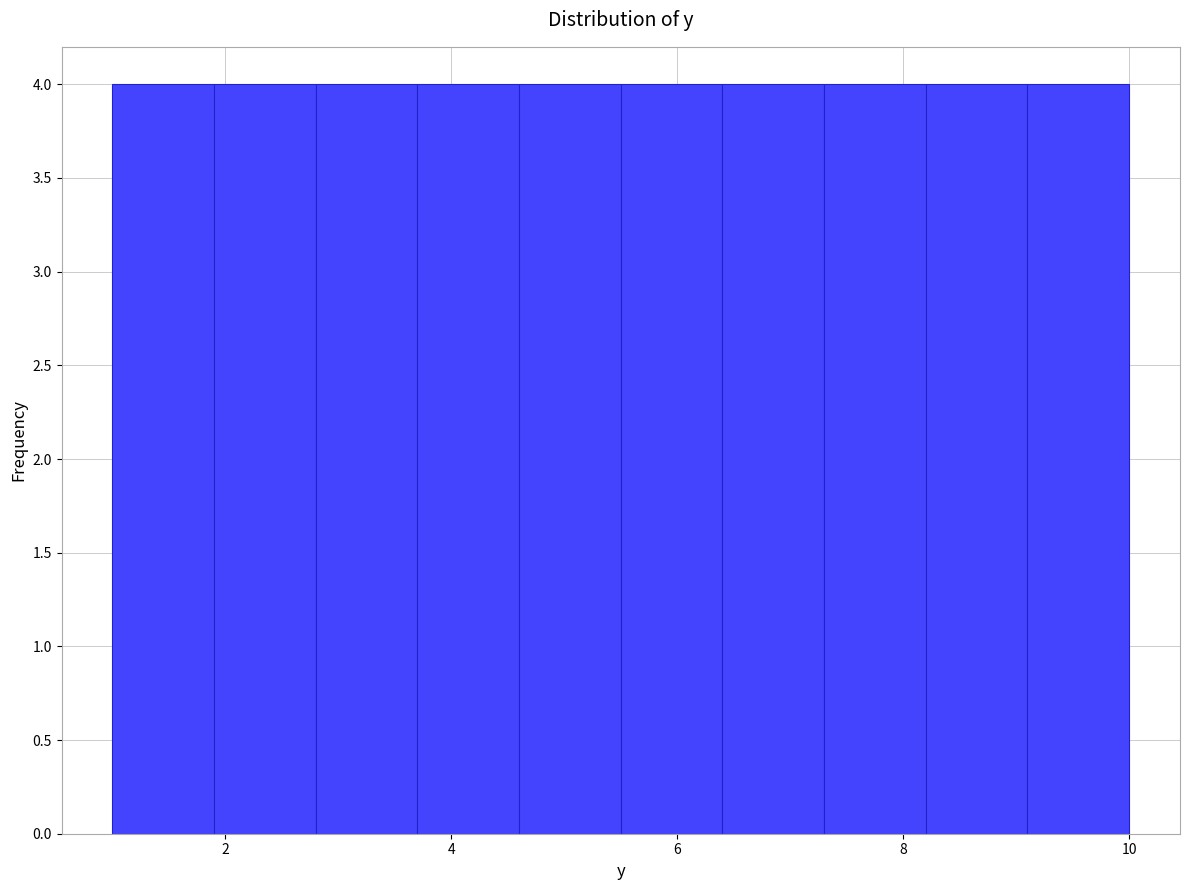

Reading left to right, list every bar in this chart as the range it spans on the x-axis followed by its height. Neither the bar edges nor the heights are printed on the chart, so give them approximately, as read against the axes.

1.0 to 1.9: 4
1.9 to 2.8: 4
2.8 to 3.7: 4
3.7 to 4.6: 4
4.6 to 5.5: 4
5.5 to 6.4: 4
6.4 to 7.3: 4
7.3 to 8.2: 4
8.2 to 9.1: 4
9.1 to 10.0: 4